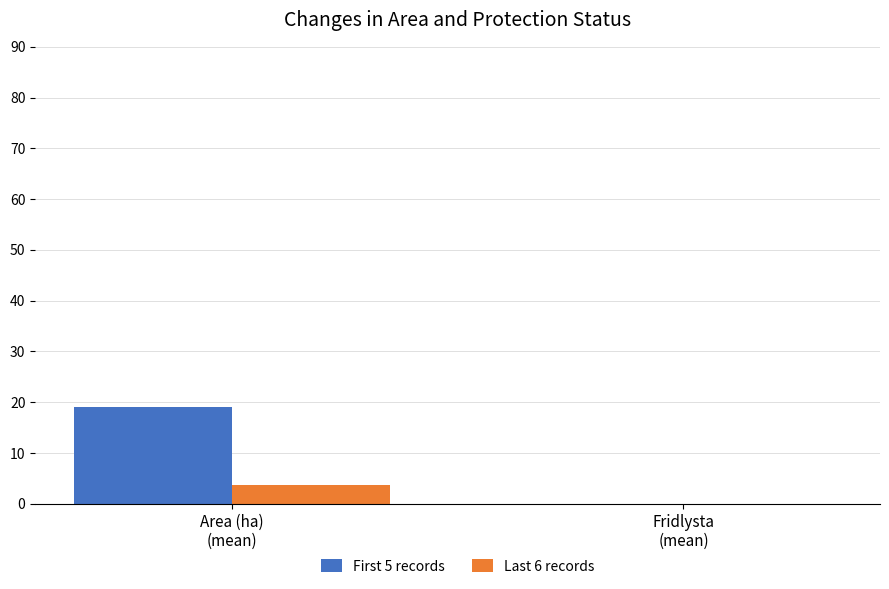

The Last 6 records series shows 0.0 at Fridlysta
(mean). True or false?

True